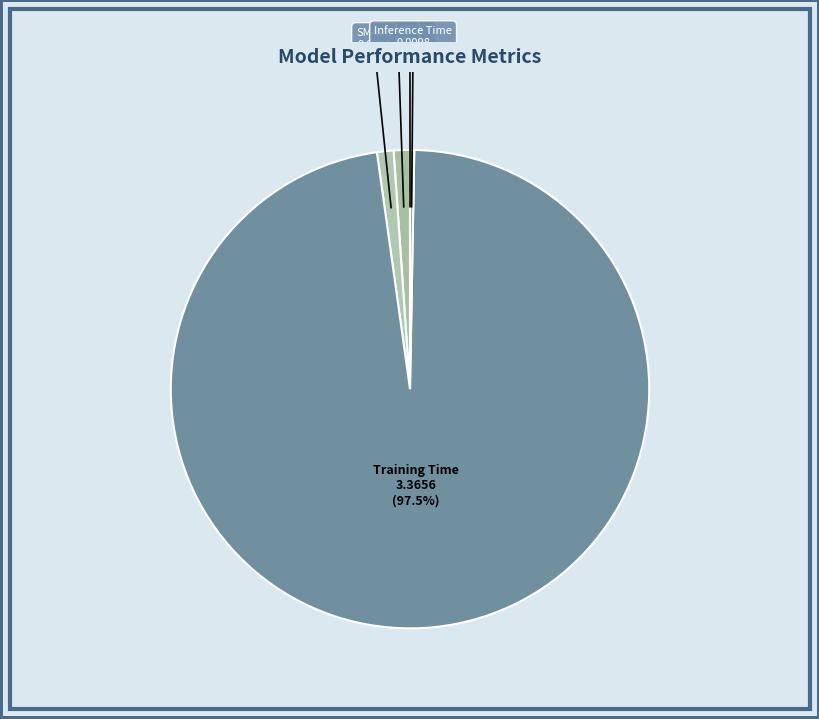

What is the largest slice in the pie chart?

Training Time